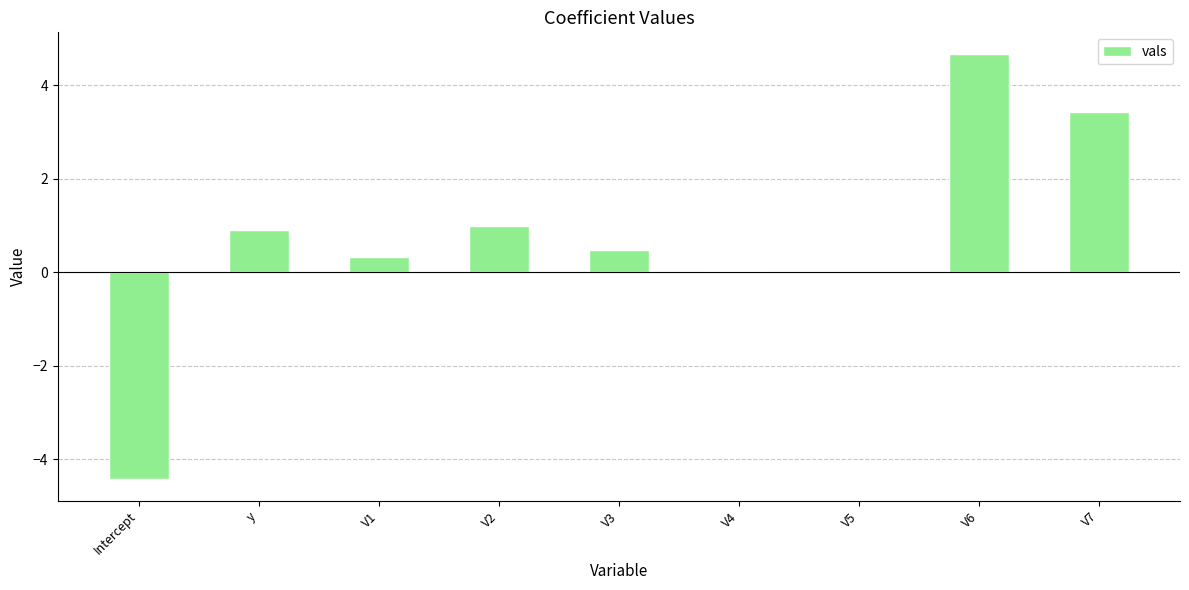

What is the sum of all values?

6.4